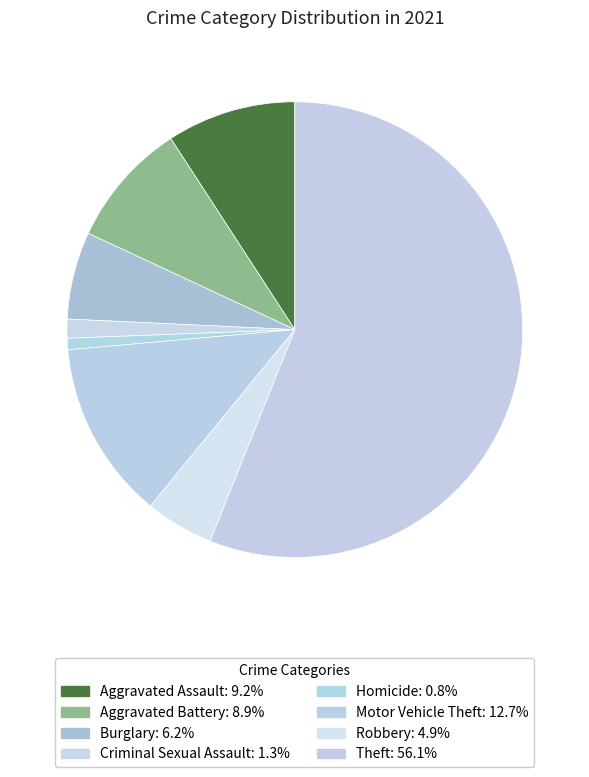

How many segments does this pie chart have?

8